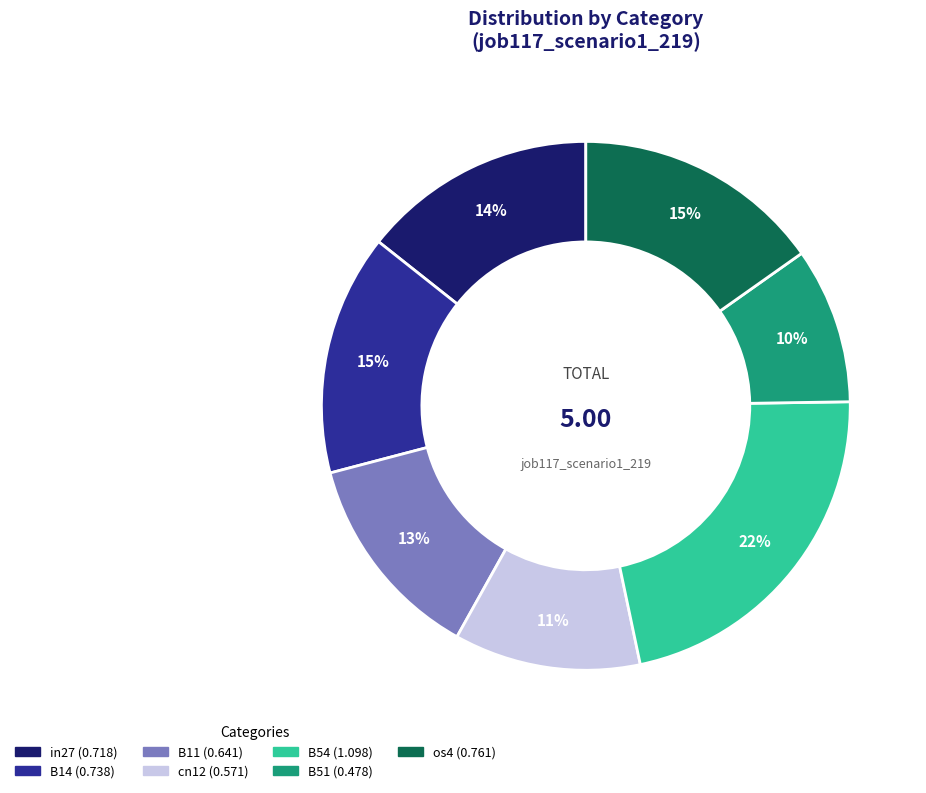

To the nearest percent, what portion does B14 represent?

15%